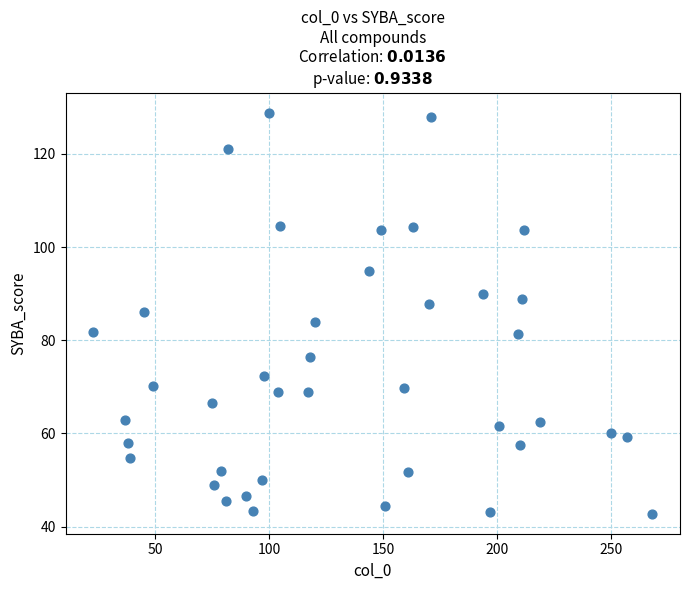

What is the range of X values (max minus min)?

245.0